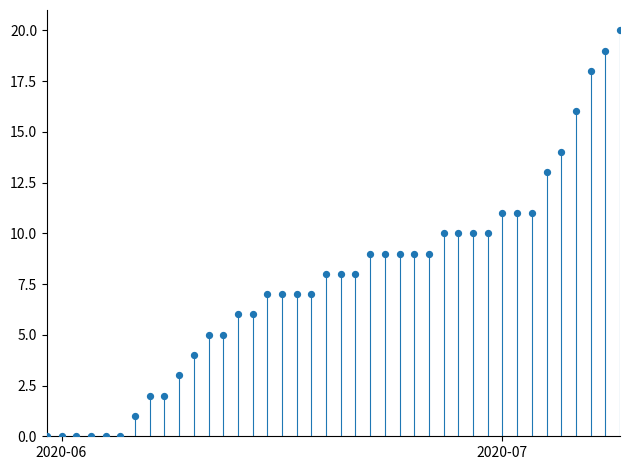

What is the range of X values (max minus min)?

39